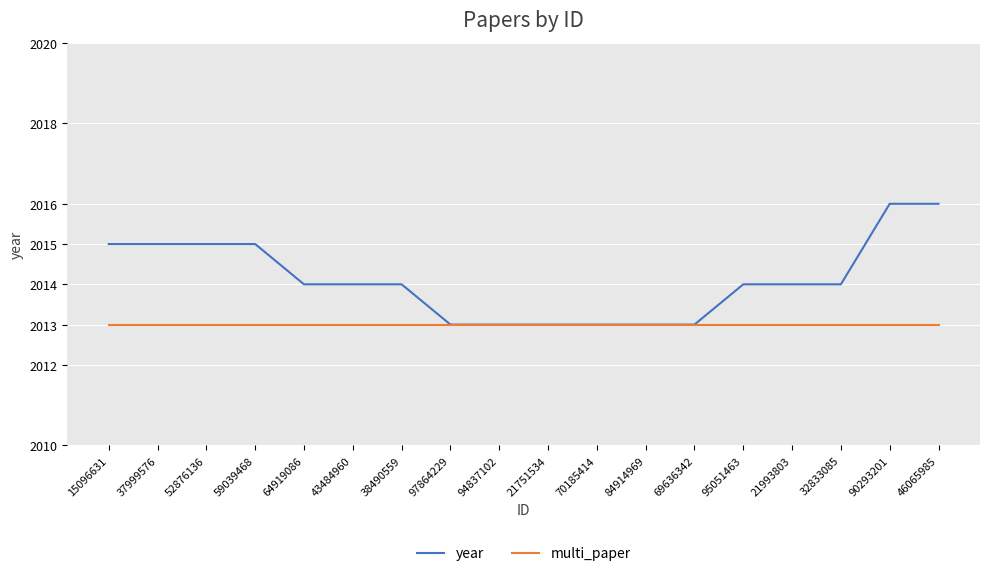

What is the sum of the year values at 38490559 and 52876136?

4029